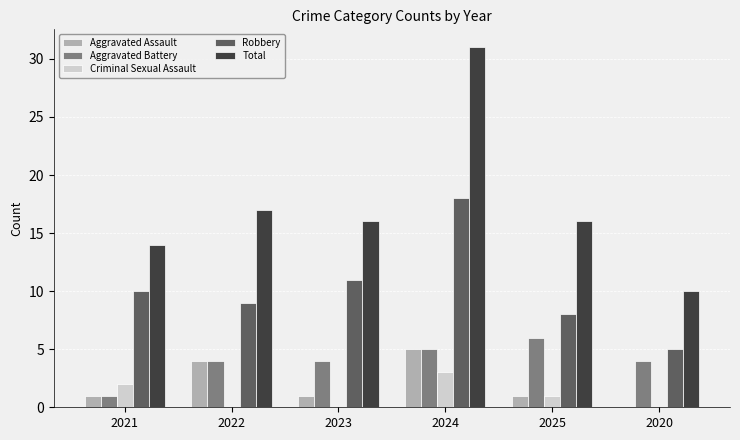

What is the maximum value for Aggravated Battery?

6